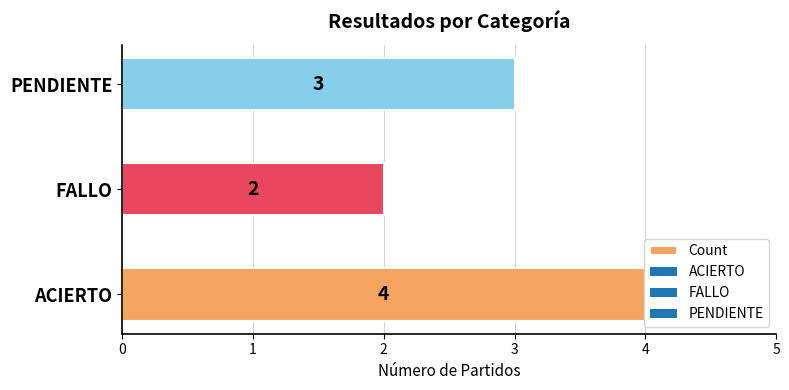

Which category has the highest value across all series?

ACIERTO